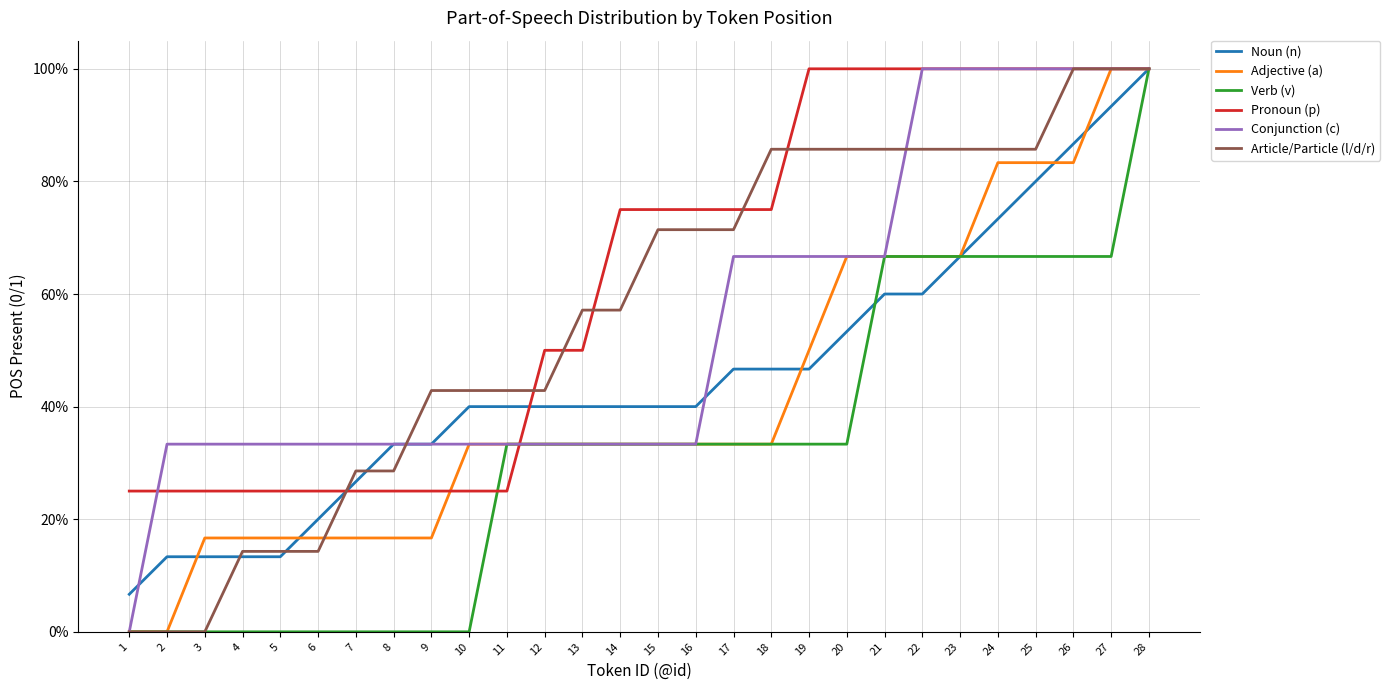

Count the Adjective (a) values in the range 0 to 1.

28